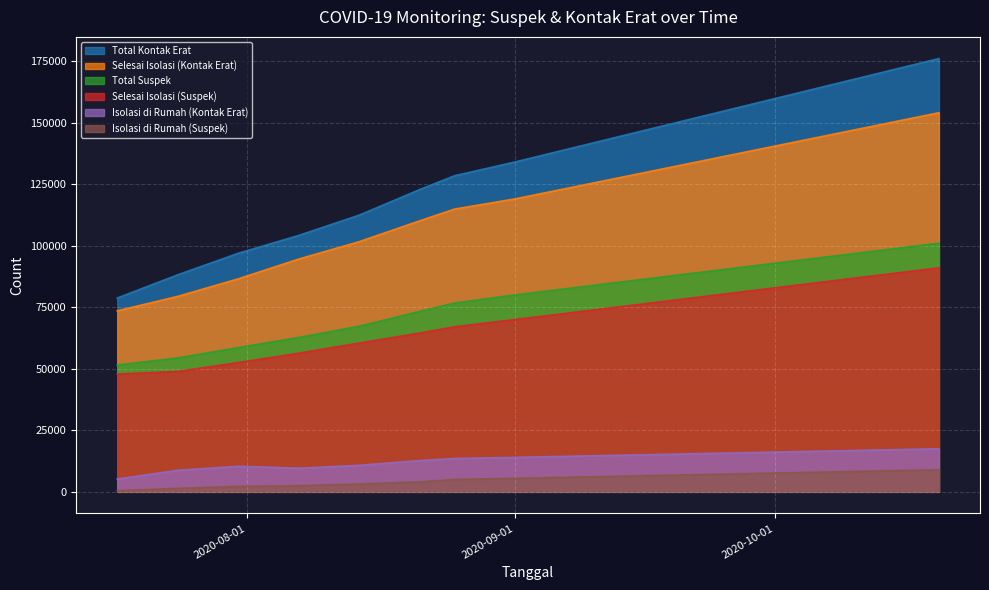

At which category is the sum across all series the highest?

2020-10-20